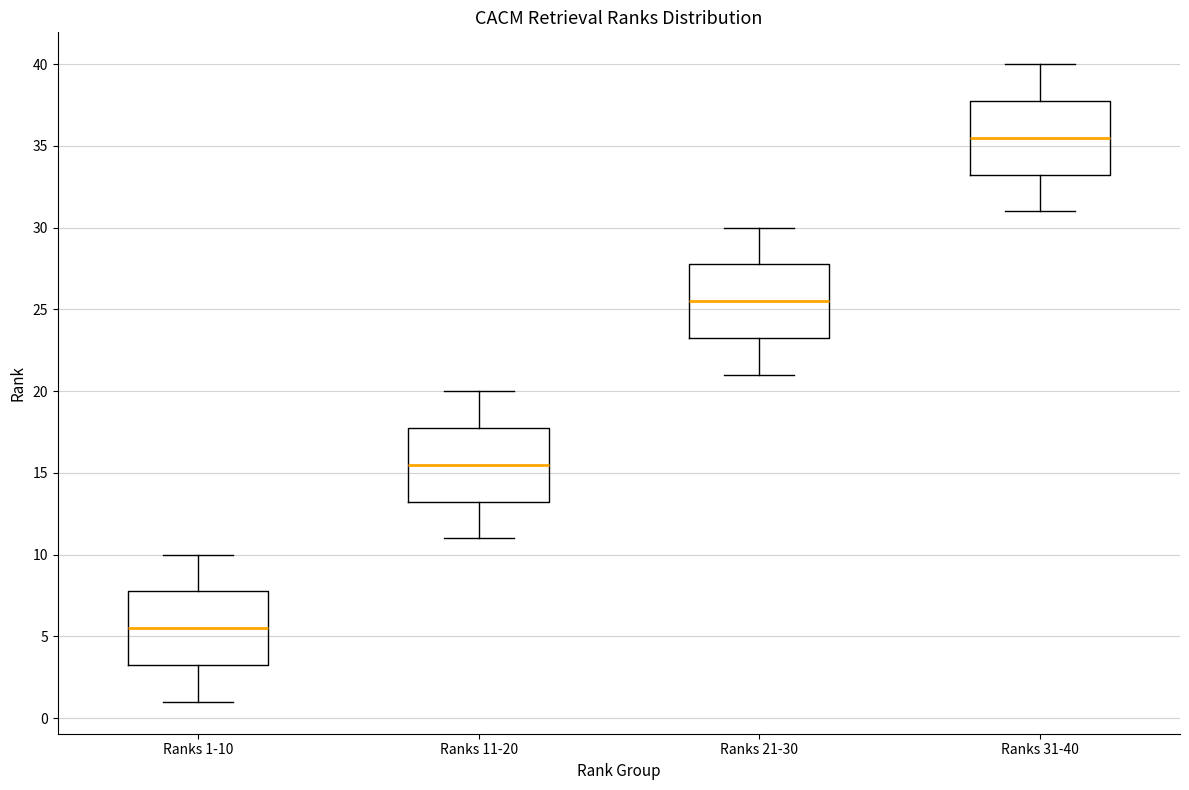

Where does the median line of the box for Ranks 31-40 sit on the y-axis? The values are not printed on the chart, so give them approximately, as read against the axis.

35.5